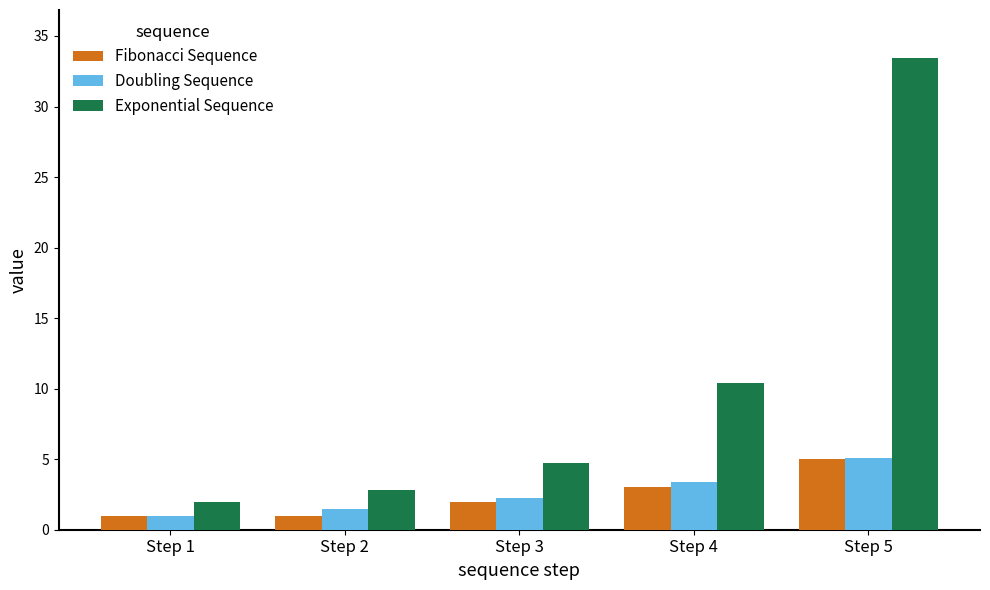

What is the value of the Exponential Sequence bar at the 2nd from the left?

2.8